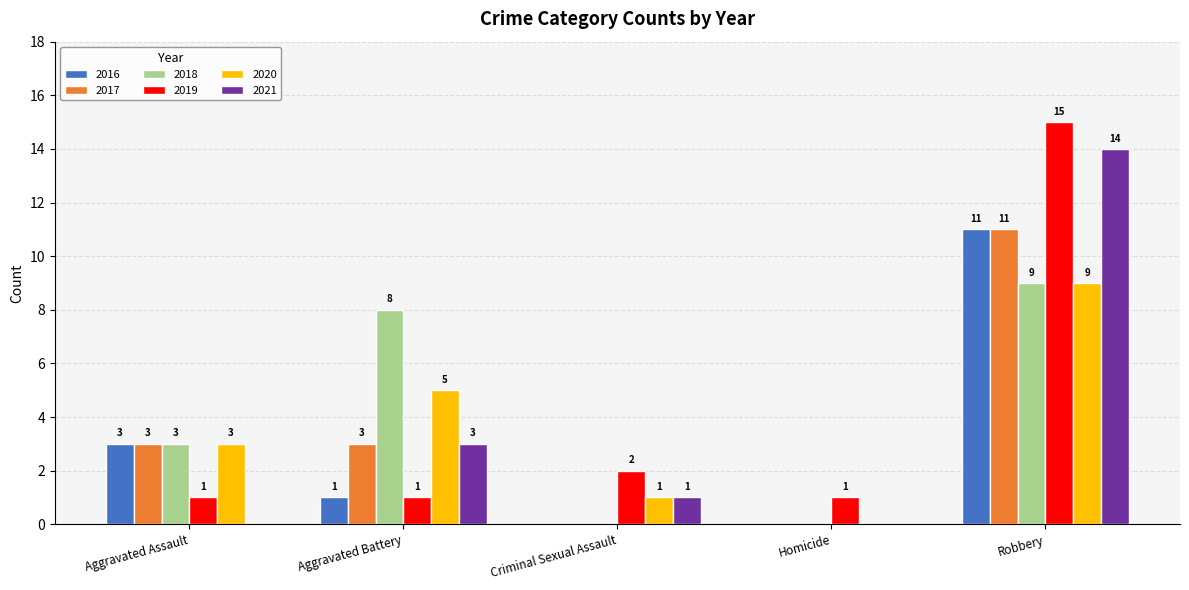

Is it true that 2018 equals 5 at Homicide?

False